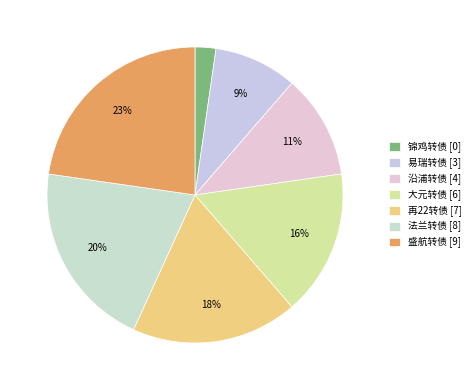

Does any single category account for the majority?

No